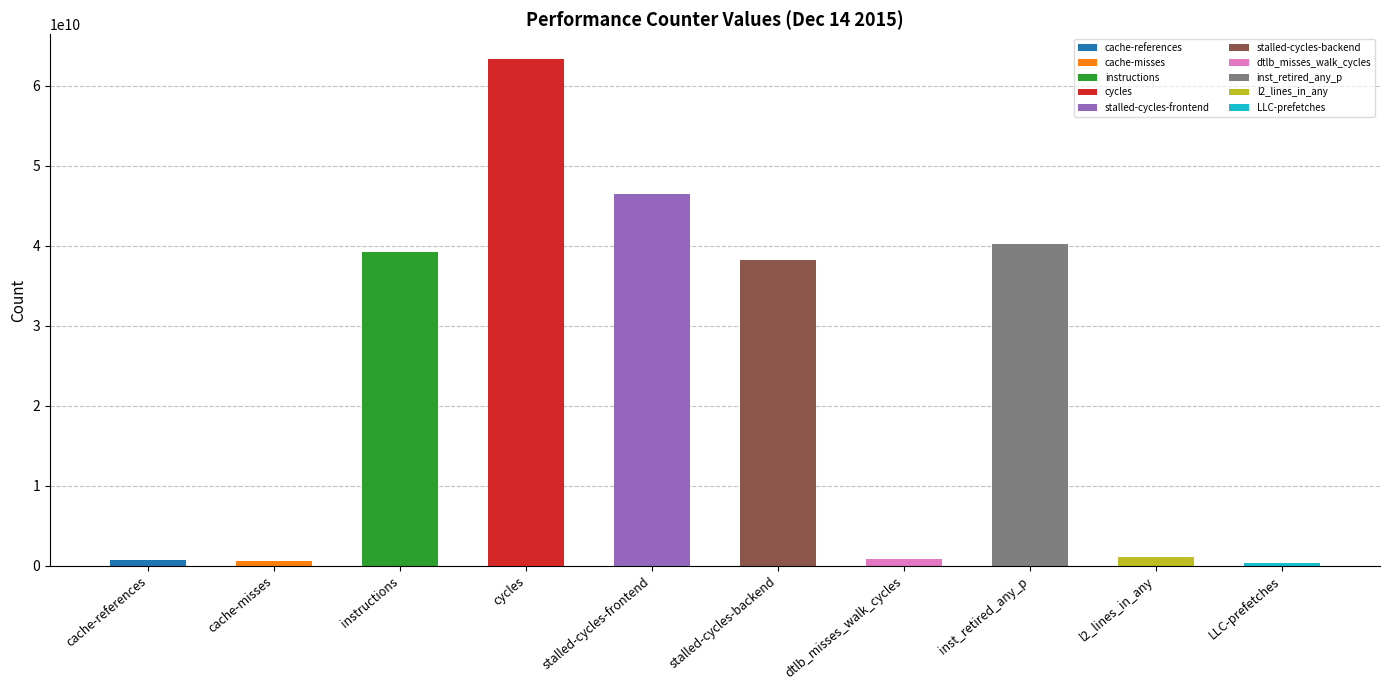

At which label does the data first exceed 38210021424?

instructions